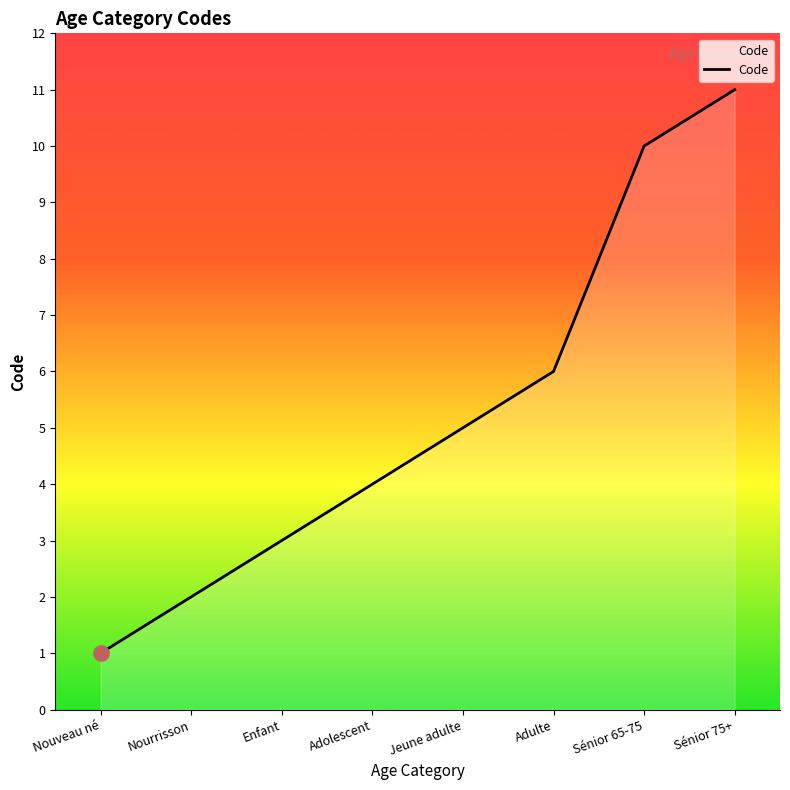

What is the ratio of the value at Jeune adulte to the value at Adulte?

0.8